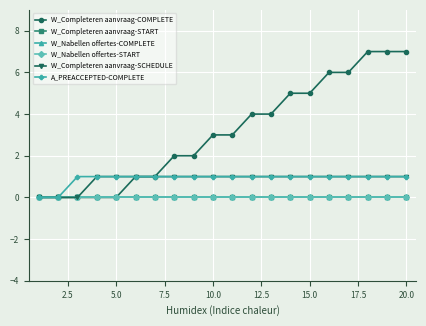

Is this an area chart (filled region under the line)?

No